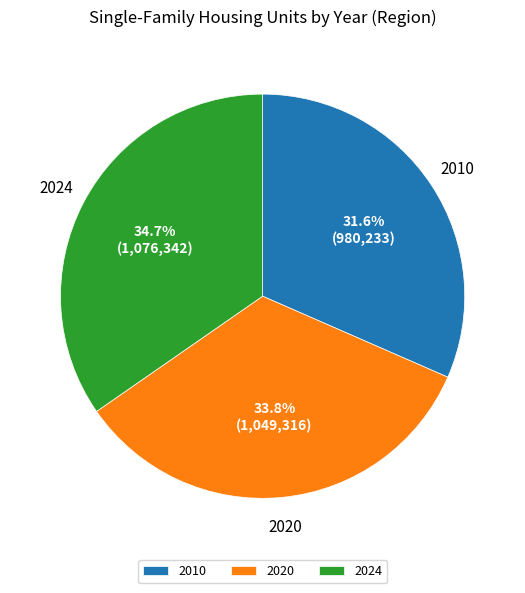

Does any single category account for the majority?

No